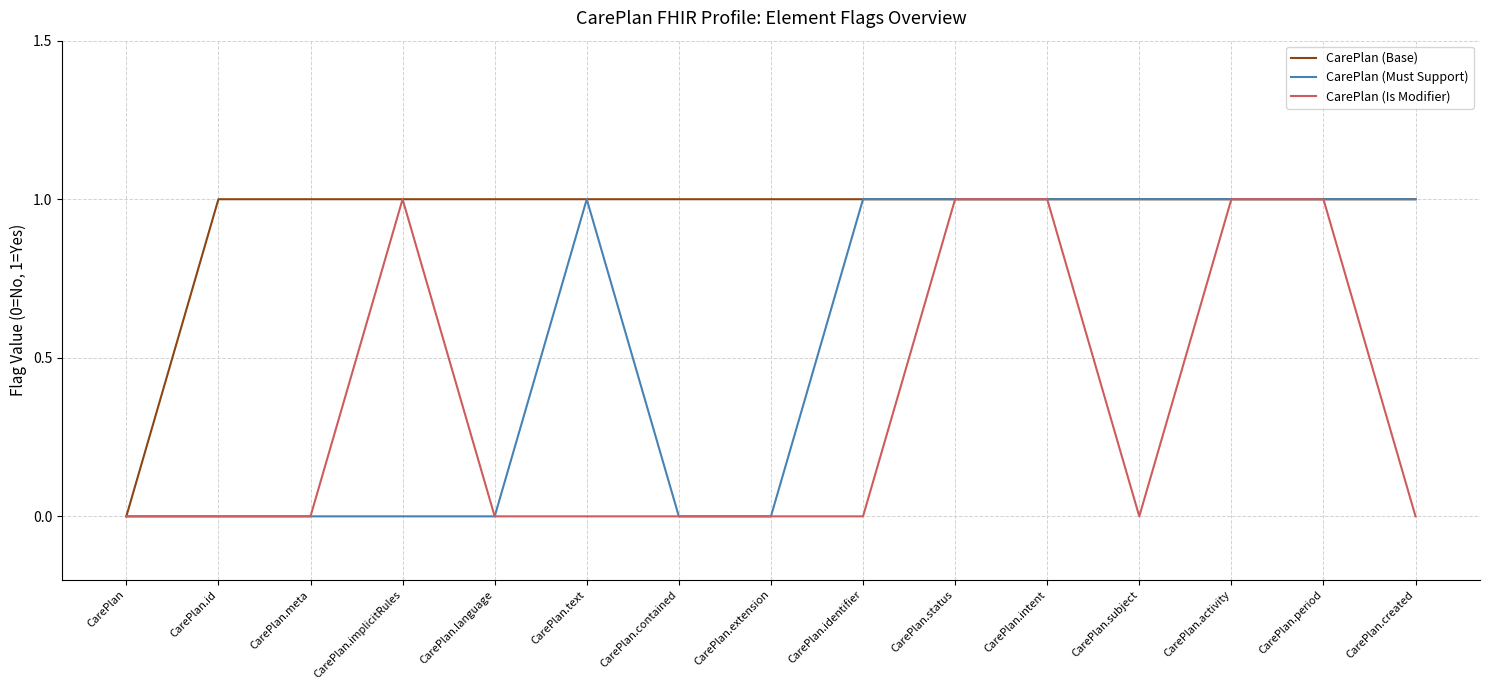

What position from the left is CarePlan.subject?

12